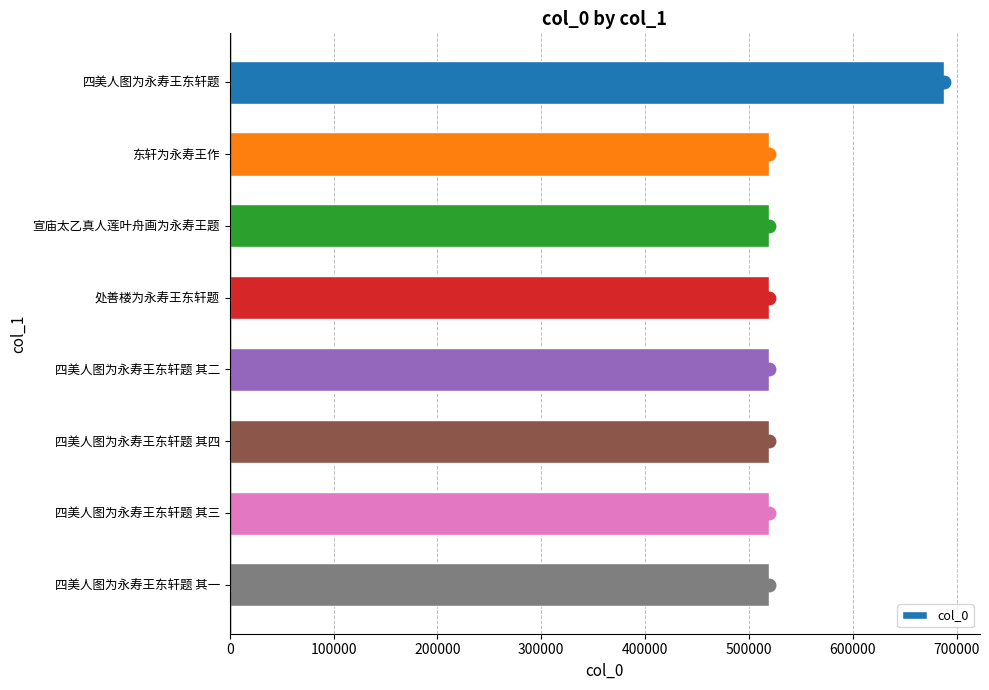

What is the average value?

540663